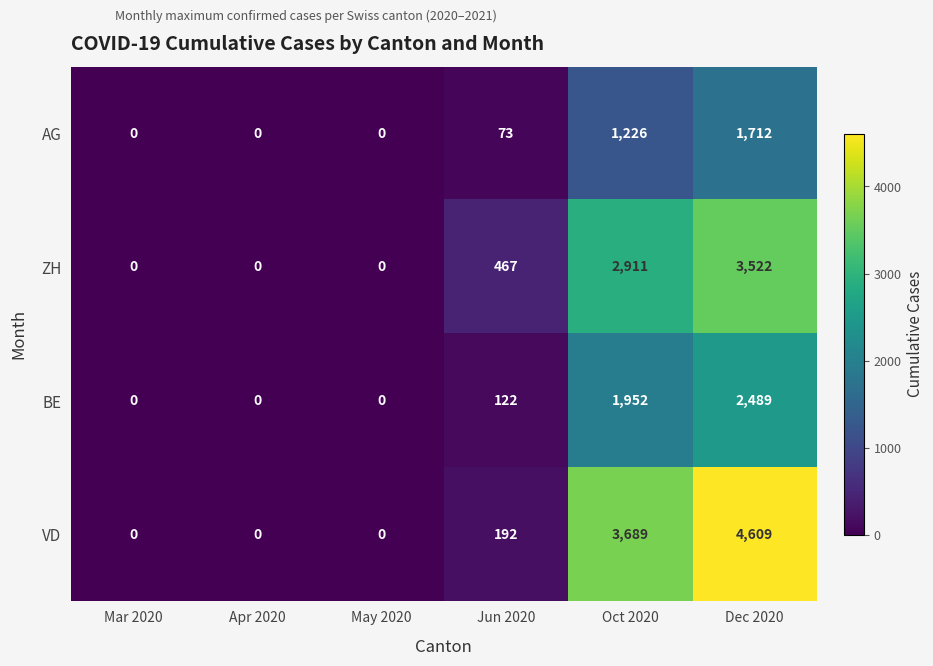

Which category has the highest value across all series?

Dec 2020